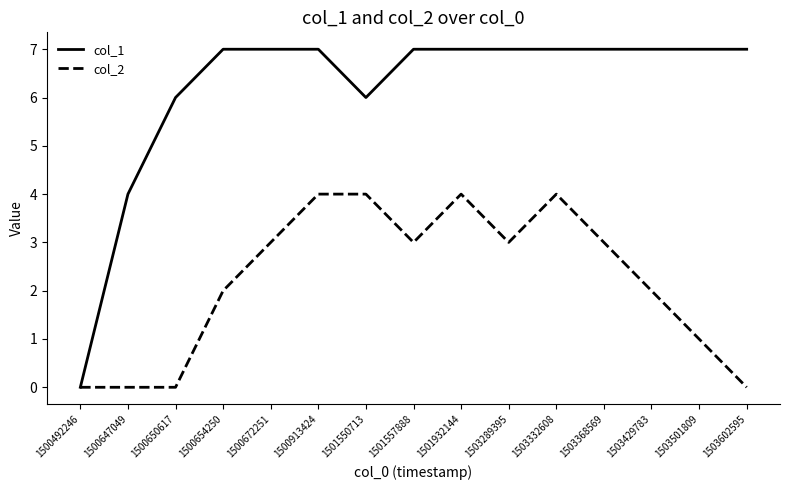

What is the spread (max minus min) of values at 1500672251?

4